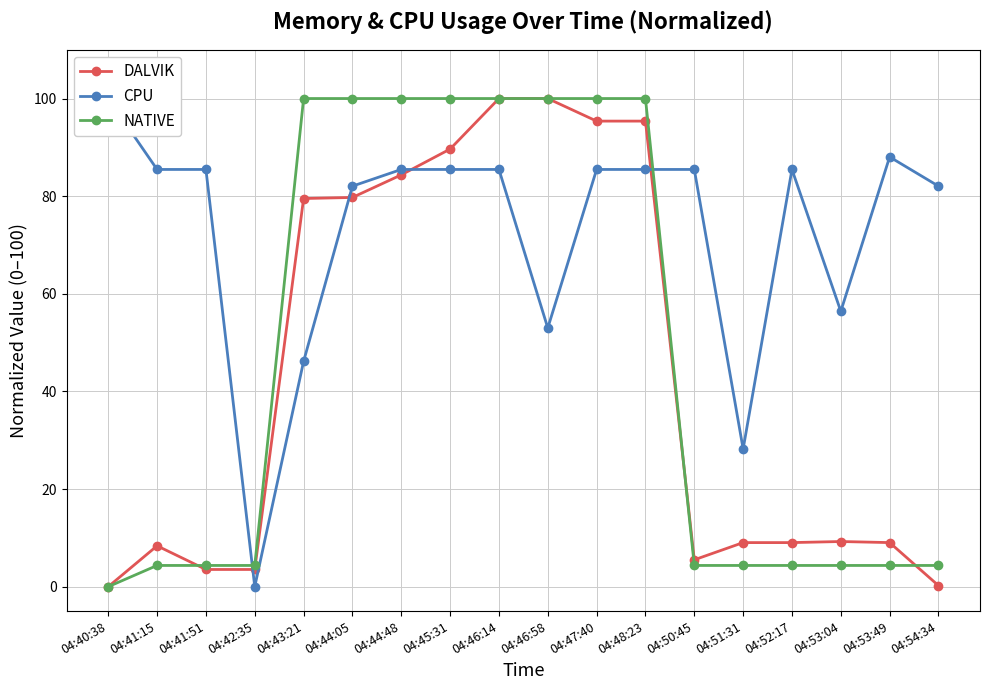

What is the difference between the second highest and second lowest values in the NATIVE series?

95.7